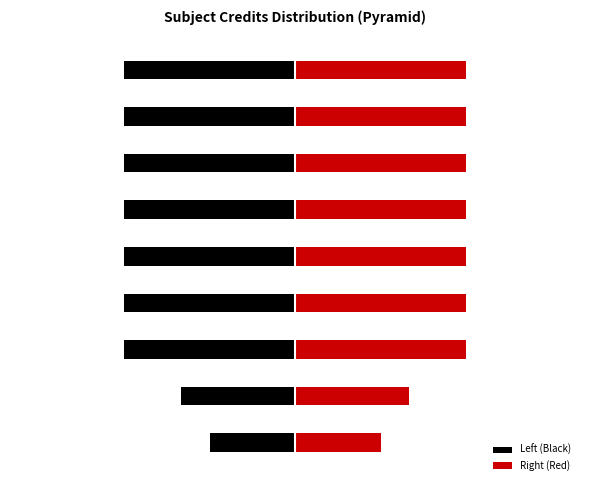

The Right (Red) series shows 6 at 7. True or false?

True